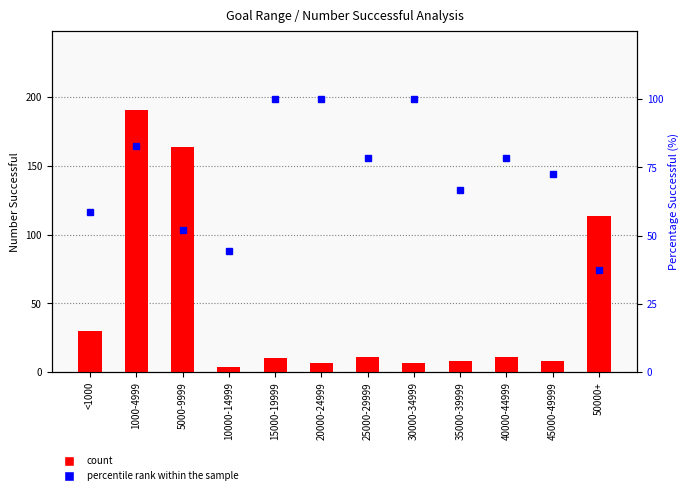

Which series has the widest spread of values?

count